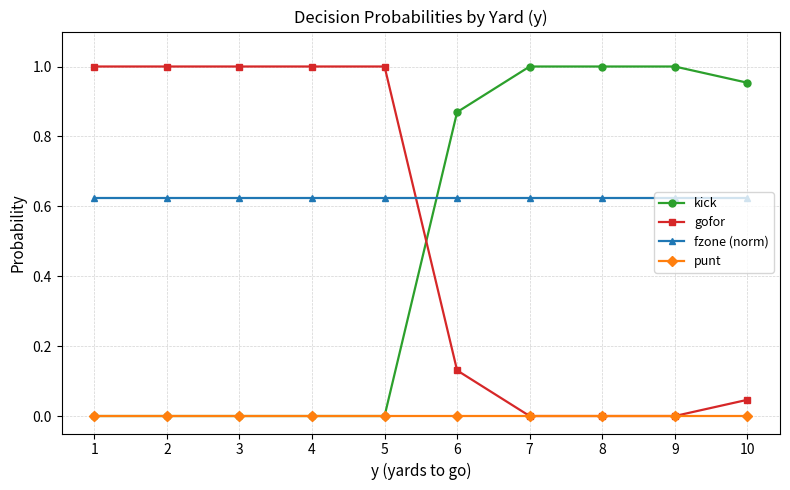

What is the total value across all series at 1?

1.6